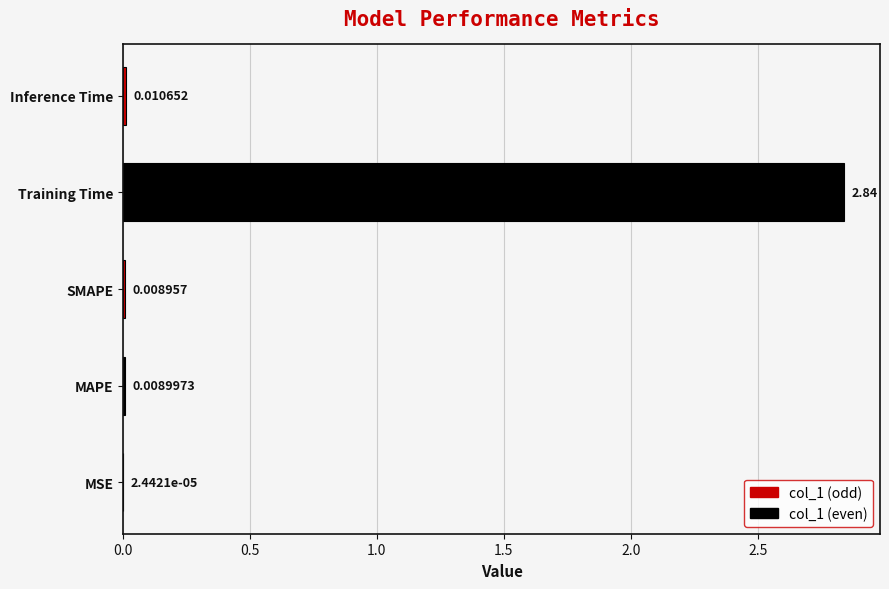

Between Inference Time and SMAPE, which is larger?

Inference Time